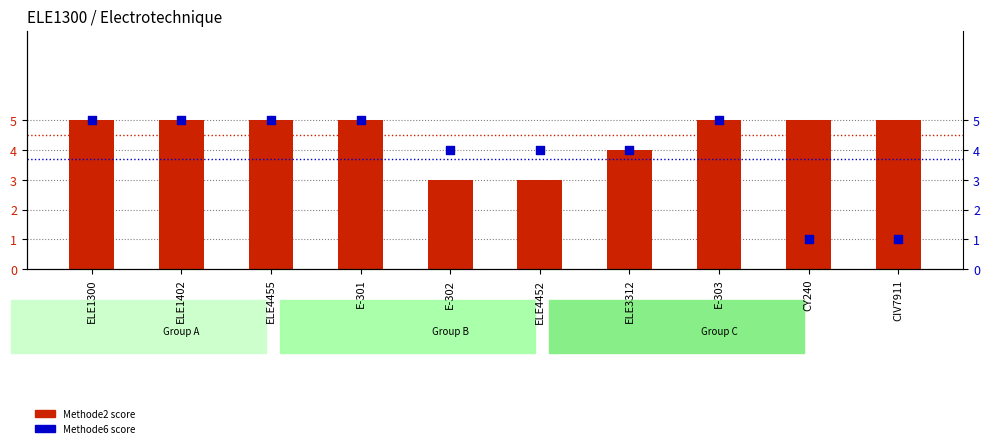

Is the value of Methode2 score at CIV7911 greater than the value of Methode6 score at E-302?

Yes